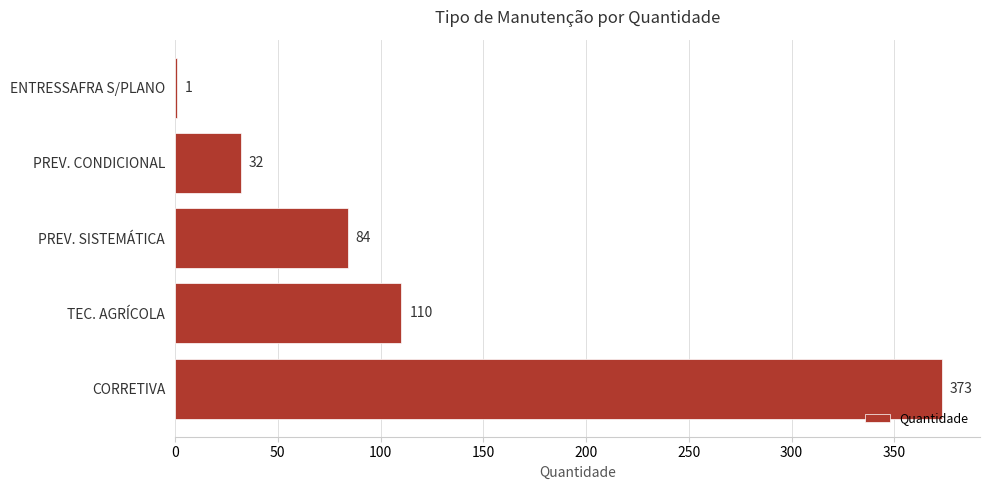

Which has a higher value, ENTRESSAFRA S/PLANO or PREV. SISTEMÁTICA?

PREV. SISTEMÁTICA